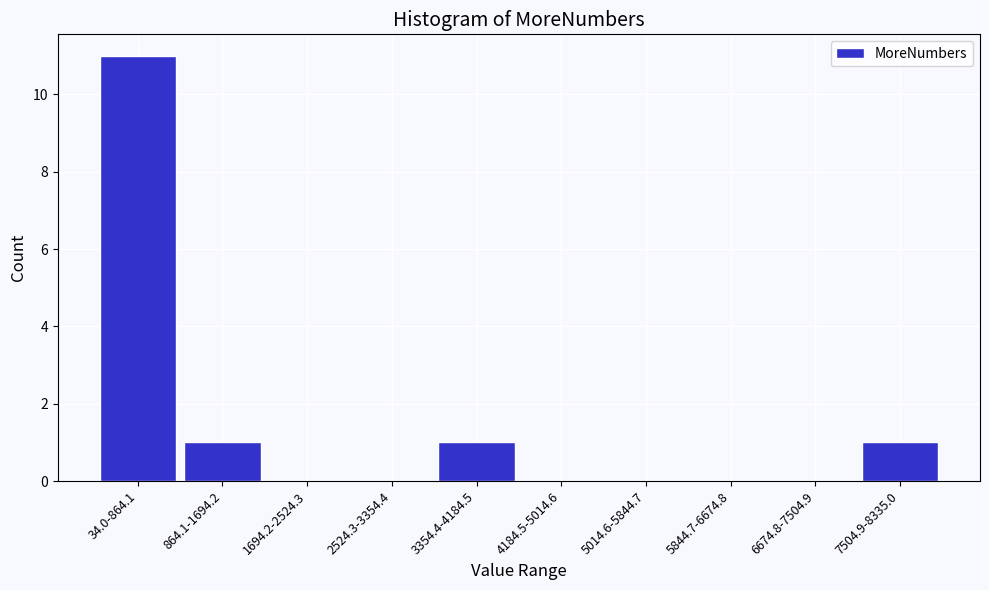

Reading left to right, what are all the values shown in this chart?

34.0-864.1=11	864.1-1694.2=1	1694.2-2524.3=0	2524.3-3354.4=0	3354.4-4184.5=1	4184.5-5014.6=0	5014.6-5844.7=0	5844.7-6674.8=0	6674.8-7504.9=0	7504.9-8335.0=1